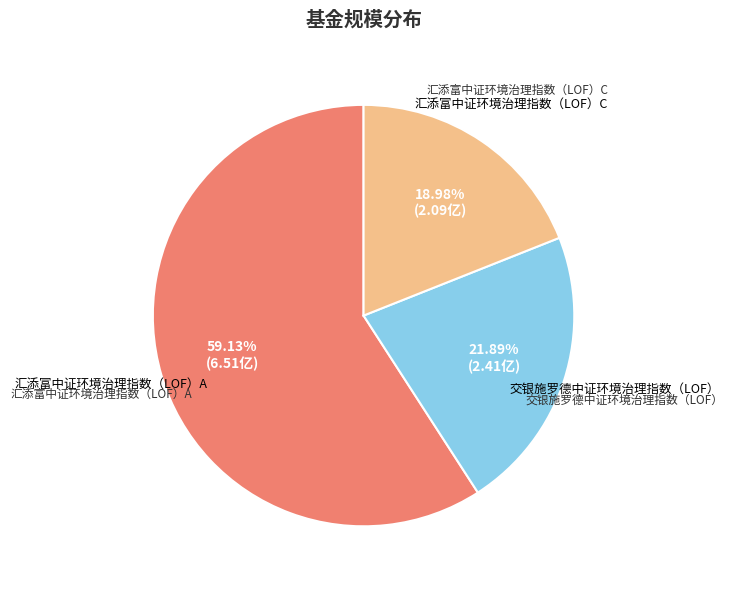

Does any single category account for the majority?

Yes